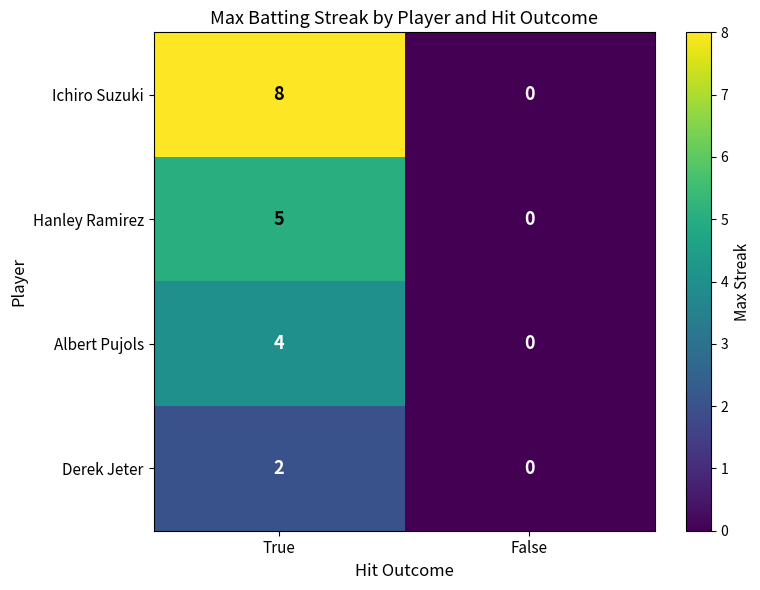

True or false: Albert Pujols has a value of 4 at True.

True